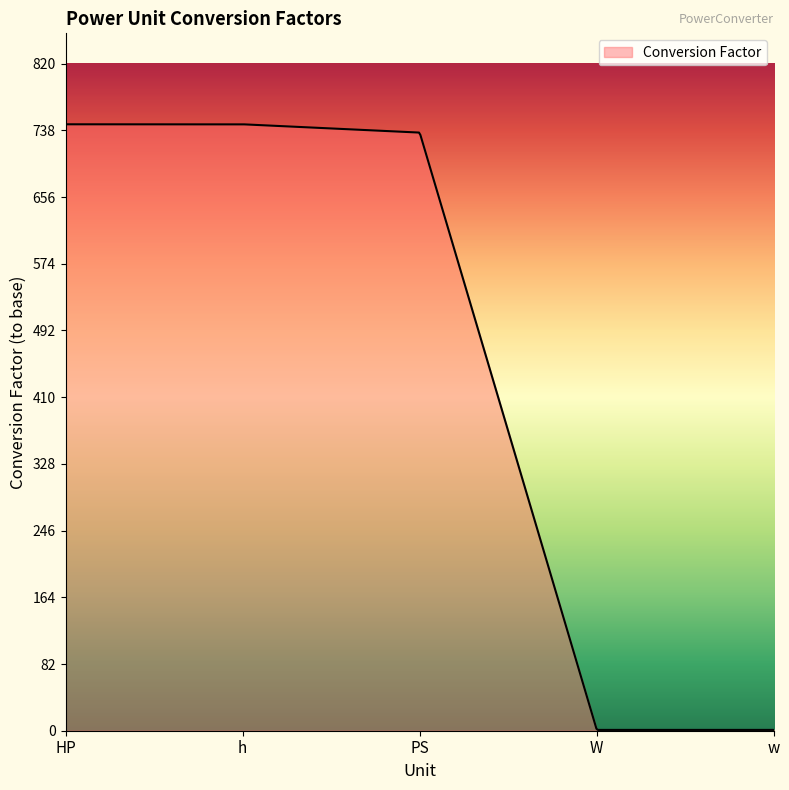

What is the difference between the maximum and minimum values?

744.7